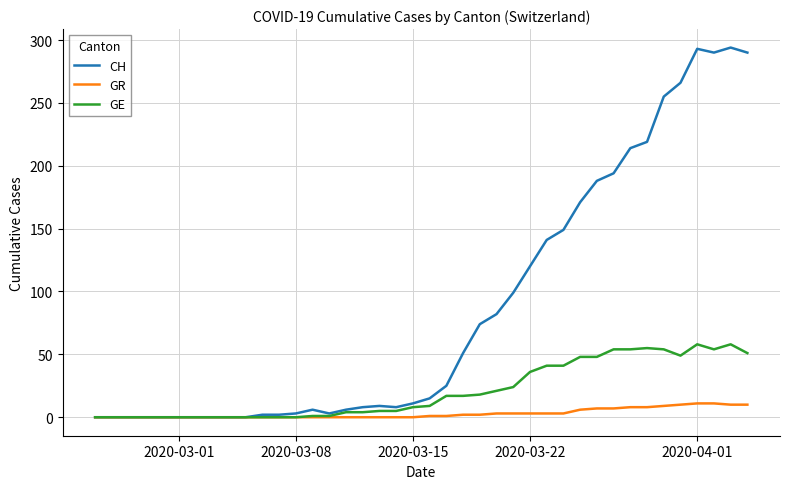

Which series has the largest range (max minus min)?

CH